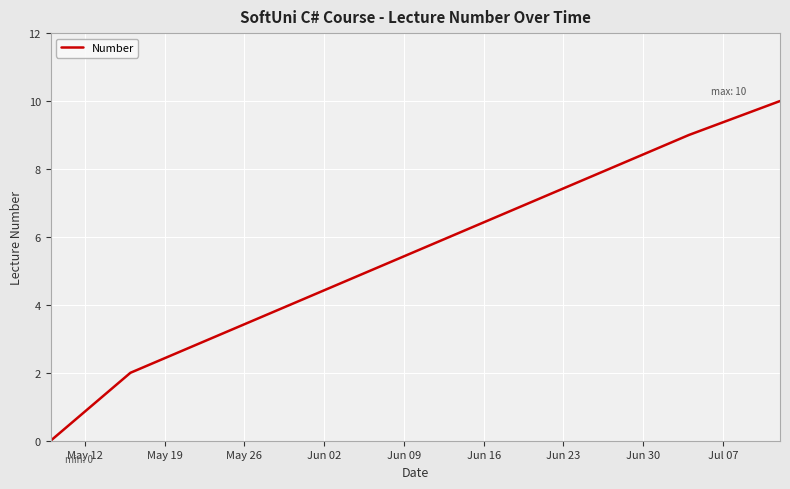

How many categories are shown in the chart?

10